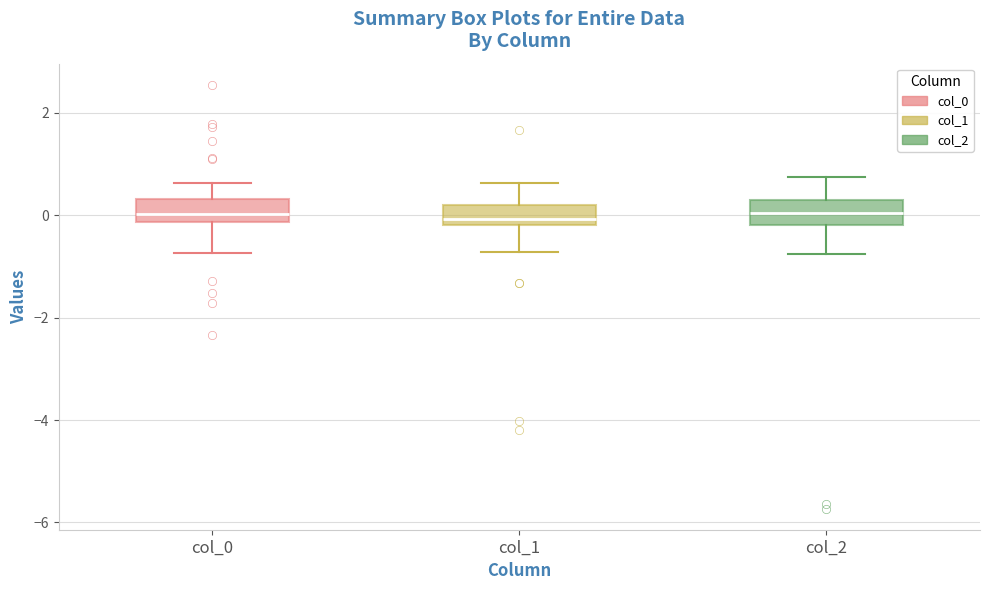

Reading left to right, transcribe this box plot: for each box, give where its median line is, the range the box spans, and where its two whiskers end, as read against the y-axis. The values are not printed on the chart, so give them approximately, as read against the axis.

col_0: median 0.0, box -0.2 to 0.4, whiskers -0.8 to 0.6
col_1: median 0.0, box -0.2 to 0.2, whiskers -0.8 to 0.6
col_2: median 0.0, box -0.2 to 0.2, whiskers -0.8 to 0.8